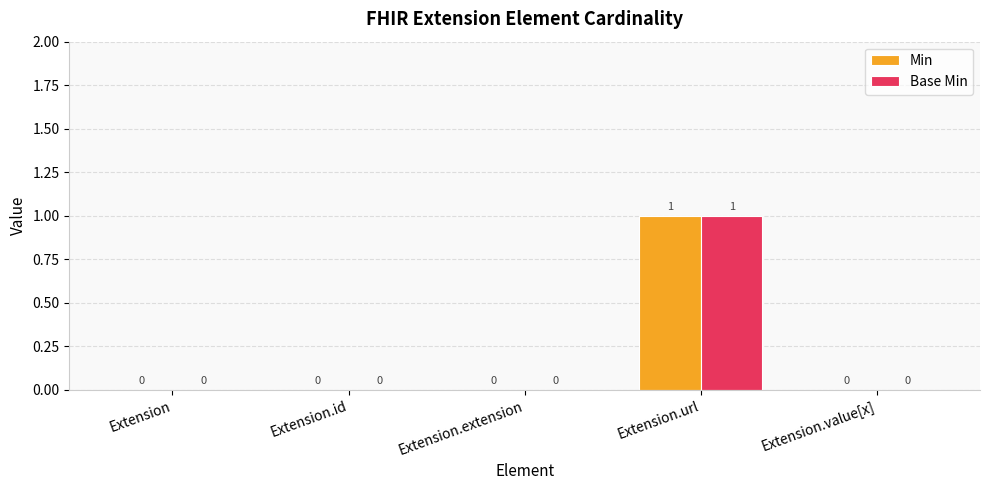

How many positive values does the Min series have?

1